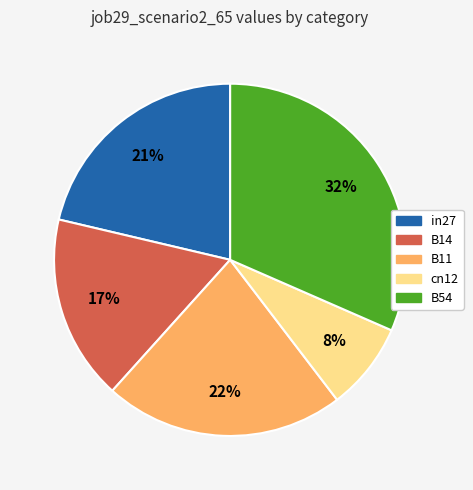

The B14 slice represents 8% of the pie. True or false?

False